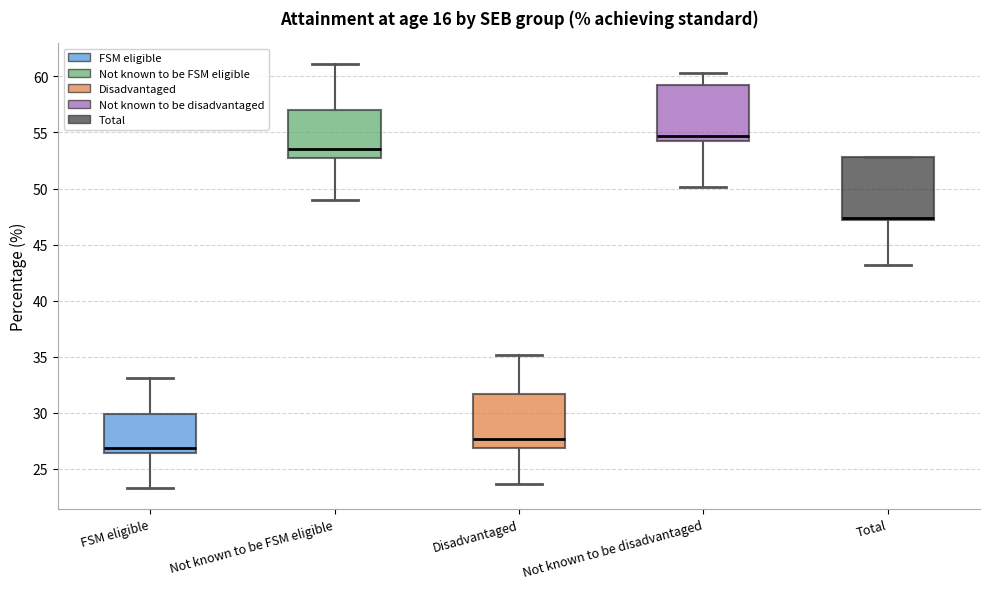

Comparing the boxes themselves (not the whiskers), which one is the tallest?

Total